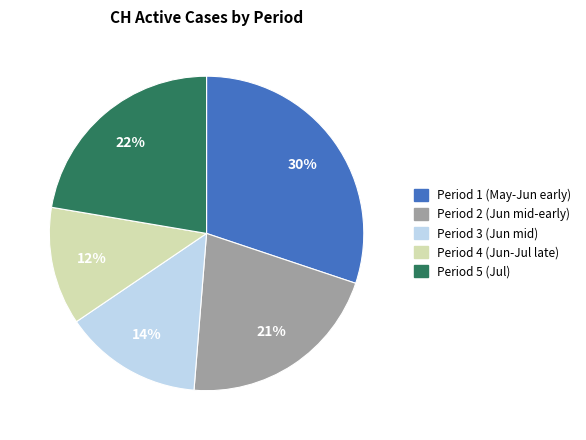

To the nearest percent, what is the difference between the largest and smallest slice percentages?

18%